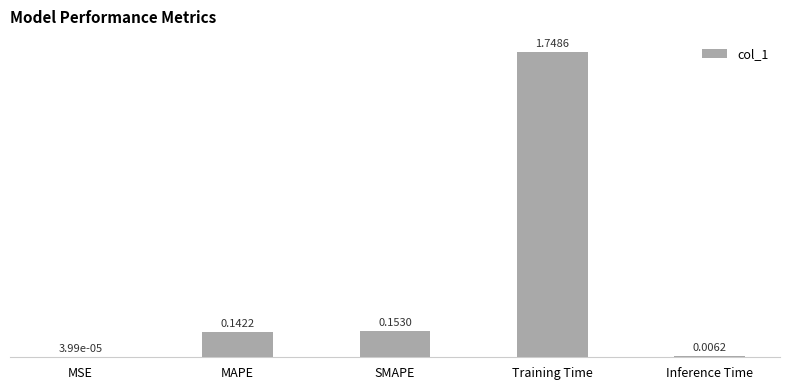

At which label is the value closest to 0?

MSE